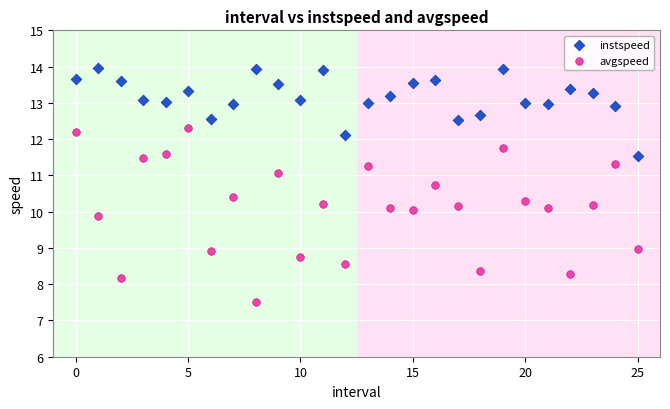

Which series contains the highest Y value?

instspeed